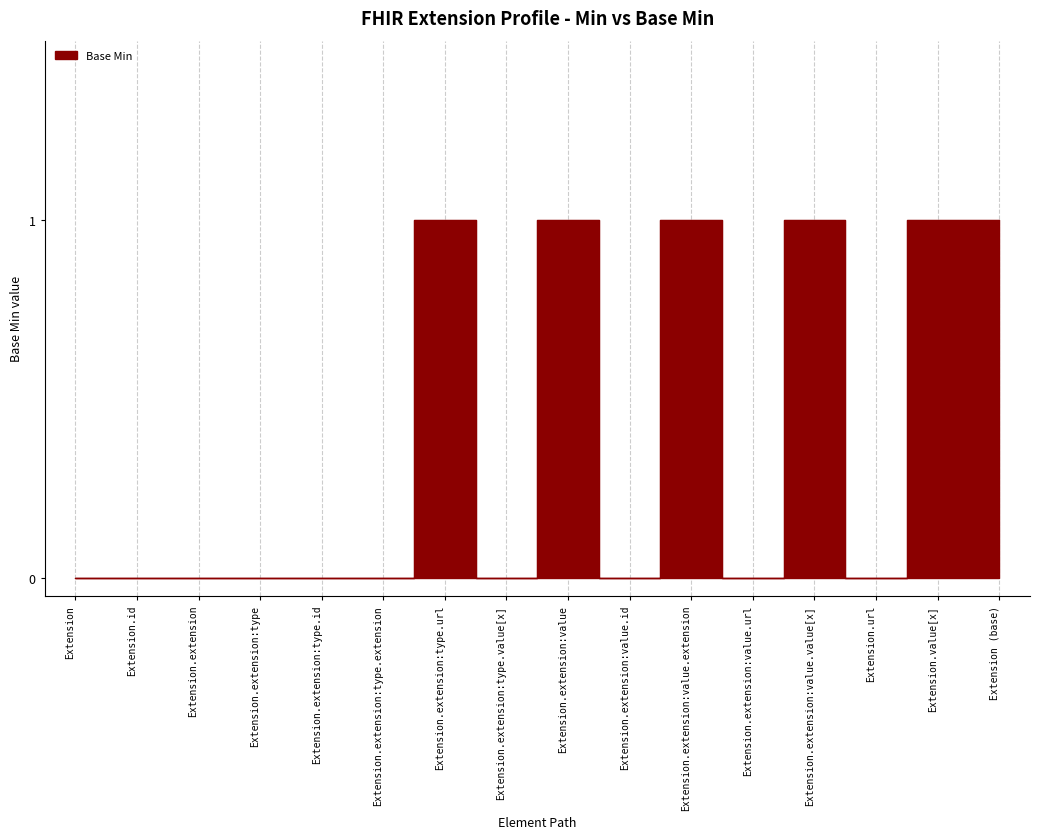

What is the sum of the values at Extension.value[x] and Extension.extension:type.id?

1